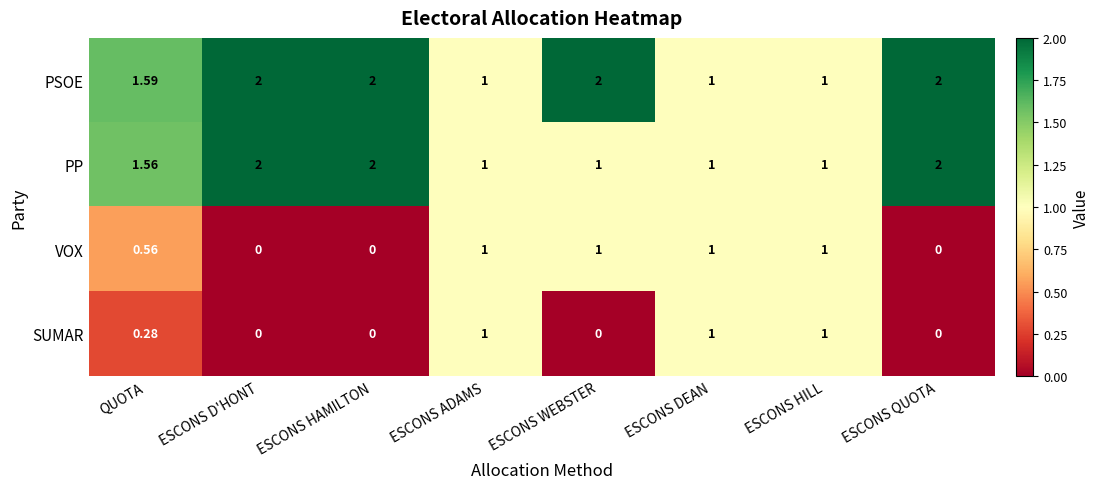

Which series has the largest total across all categories?

PSOE